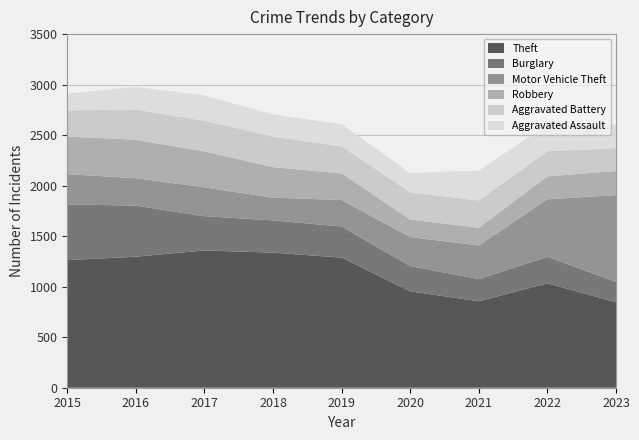

Reading left to right, what are all the values shown in this chart?

Theft: 2015=1263	2016=1297	2017=1359	2018=1337	2019=1288	2020=954	2021=856	2022=1033	2023=846
Burglary: 2015=552	2016=505	2017=339	2018=319	2019=308	2020=250	2021=220	2022=263	2023=201
Motor Vehicle Theft: 2015=299	2016=272	2017=285	2018=225	2019=262	2020=287	2021=332	2022=569	2023=859
Robbery: 2015=372	2016=381	2017=356	2018=302	2019=263	2020=174	2021=175	2022=227	2023=239
Aggravated Battery: 2015=259	2016=298	2017=303	2018=302	2019=267	2020=268	2021=270	2022=249	2023=227
Aggravated Assault: 2015=164	2016=225	2017=251	2018=220	2019=220	2020=192	2021=295	2022=264	2023=231